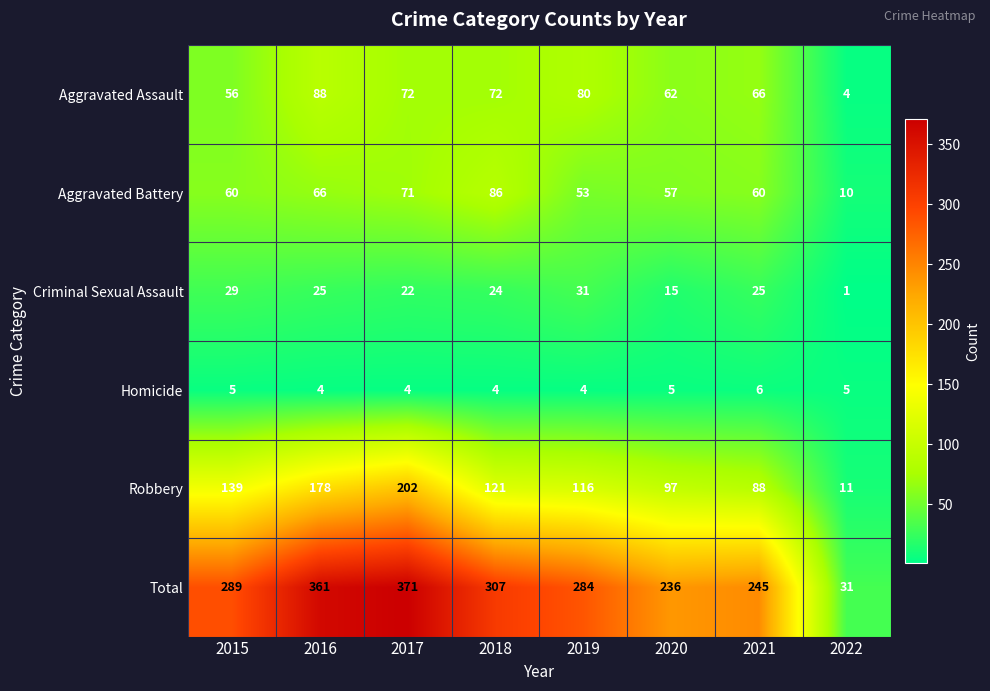

What is the greatest value displayed?

371